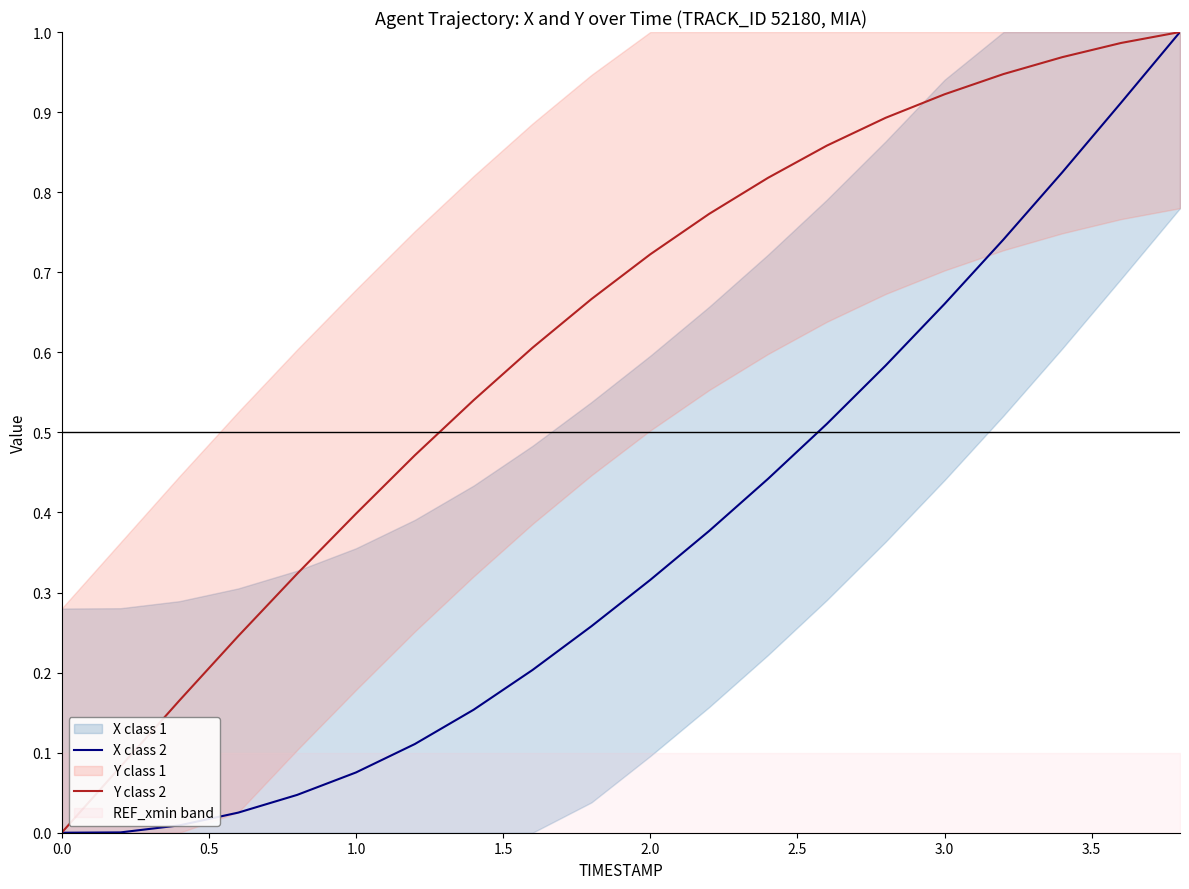

At how many categories does at least one series exceed 0?

19